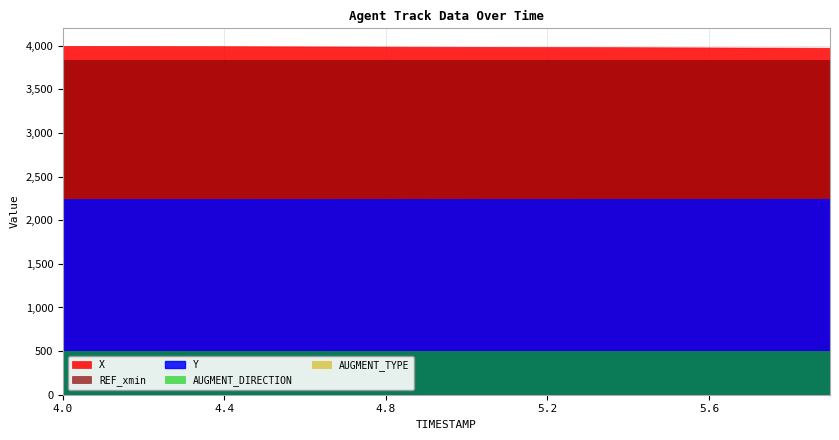

True or false: X has a value of 3996.7 at 4.2.

True